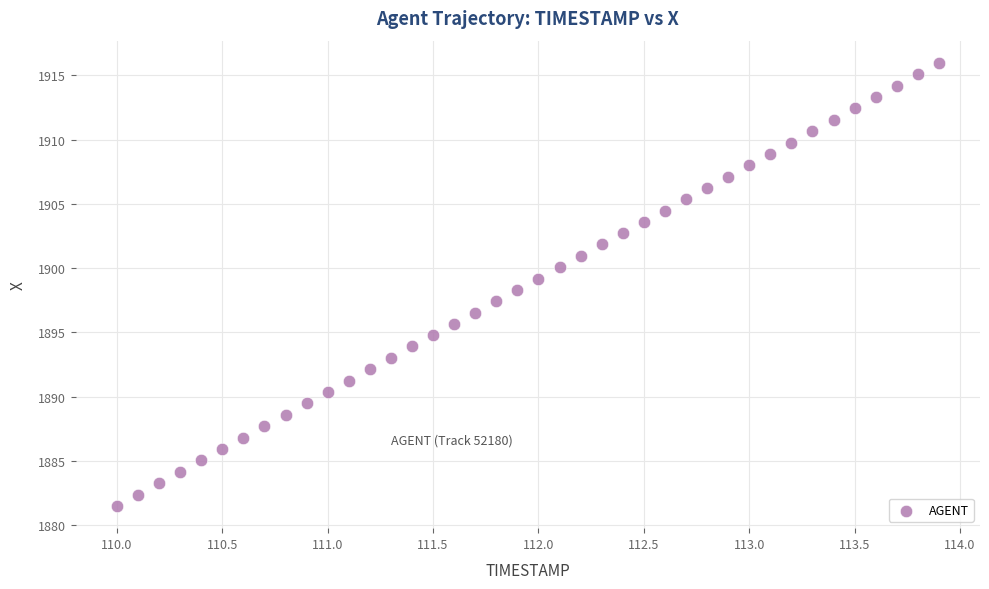

What is the range of Y values (max minus min)?

34.5